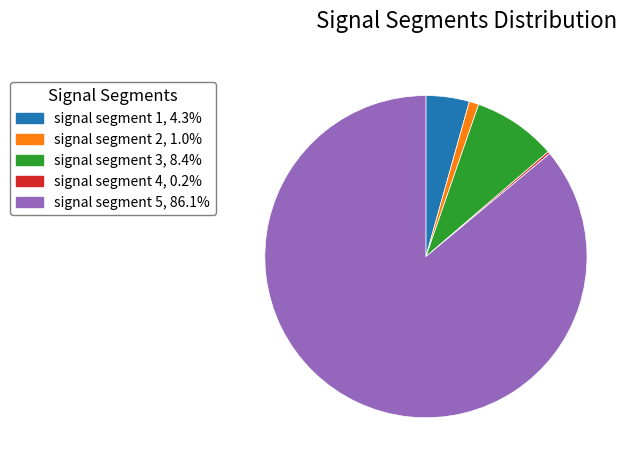

True or false: signal segment 3 accounts for 23% of the total.

False